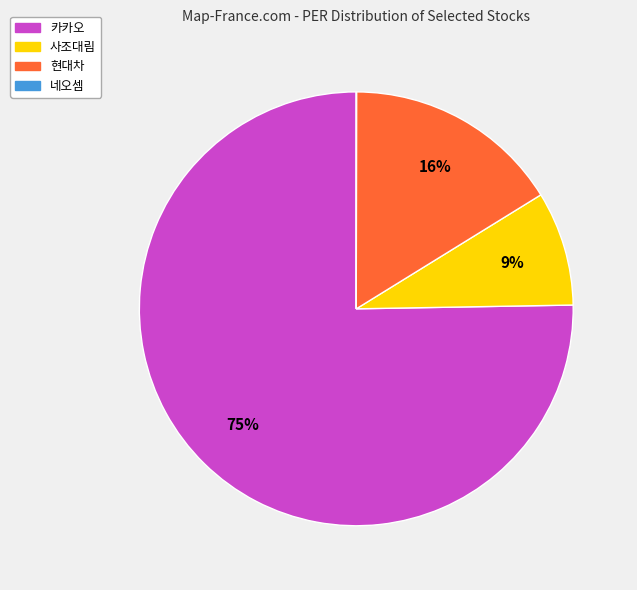

To the nearest percent, what portion does 현대차 represent?

16%